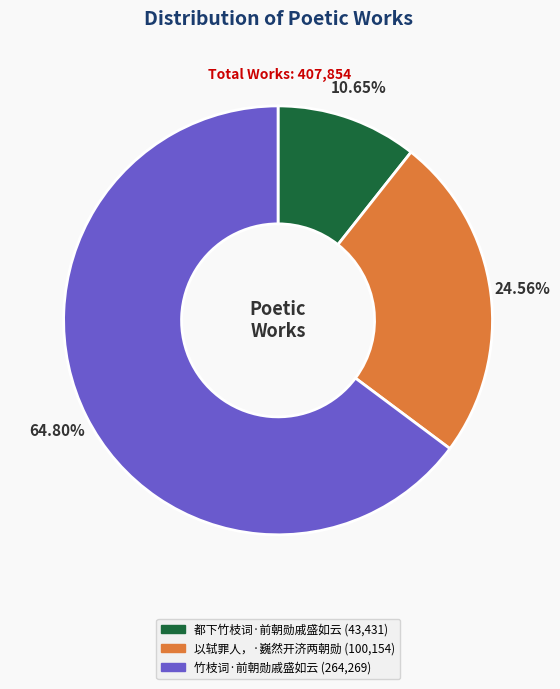

Rank the categories by value from highest to lowest.

竹枝词·前朝勋戚盛如云, 以轼罪人，·巍然开济两朝勋, 都下竹枝词·前朝勋戚盛如云